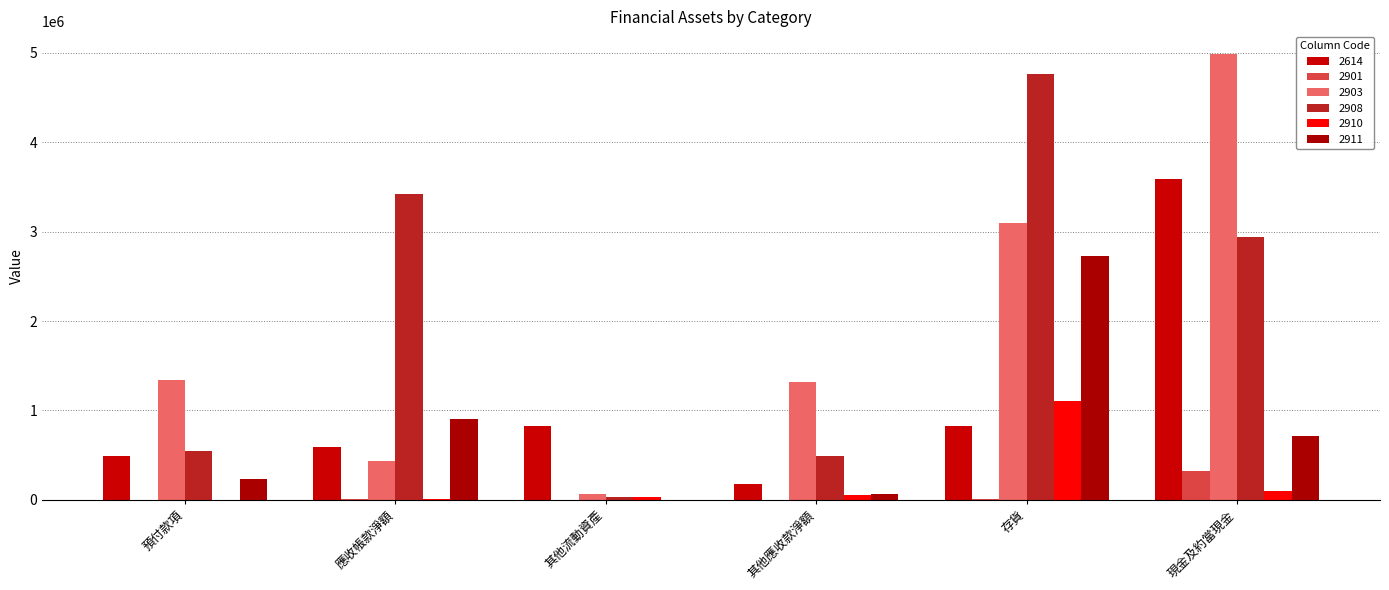

What is the label of the 4th bar from the left?

其他應收款淨額